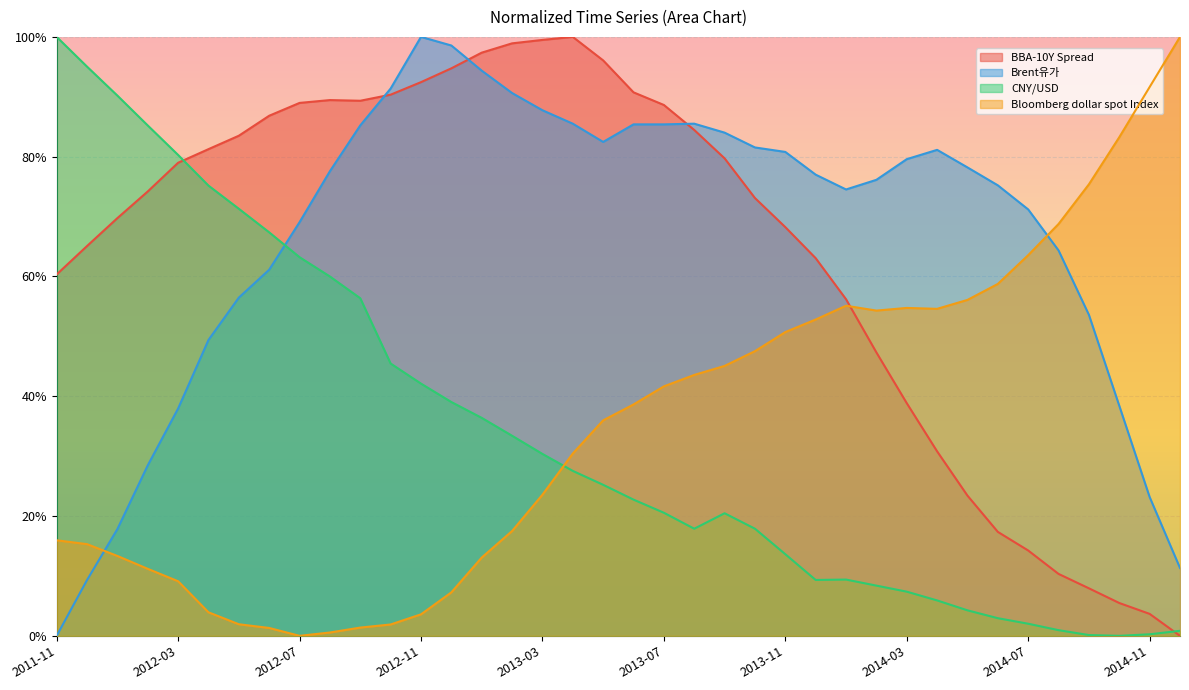

Which category has the lowest value in the Brent유가 series?

2011-11